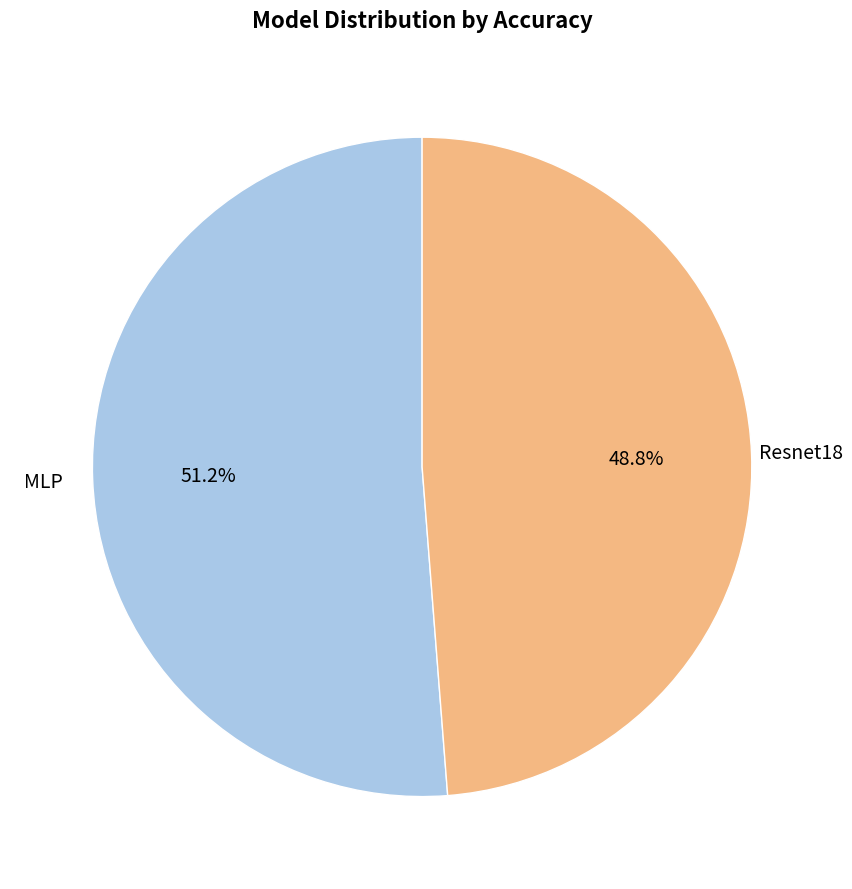

To the nearest percent, what portion does Resnet18 represent?

49%